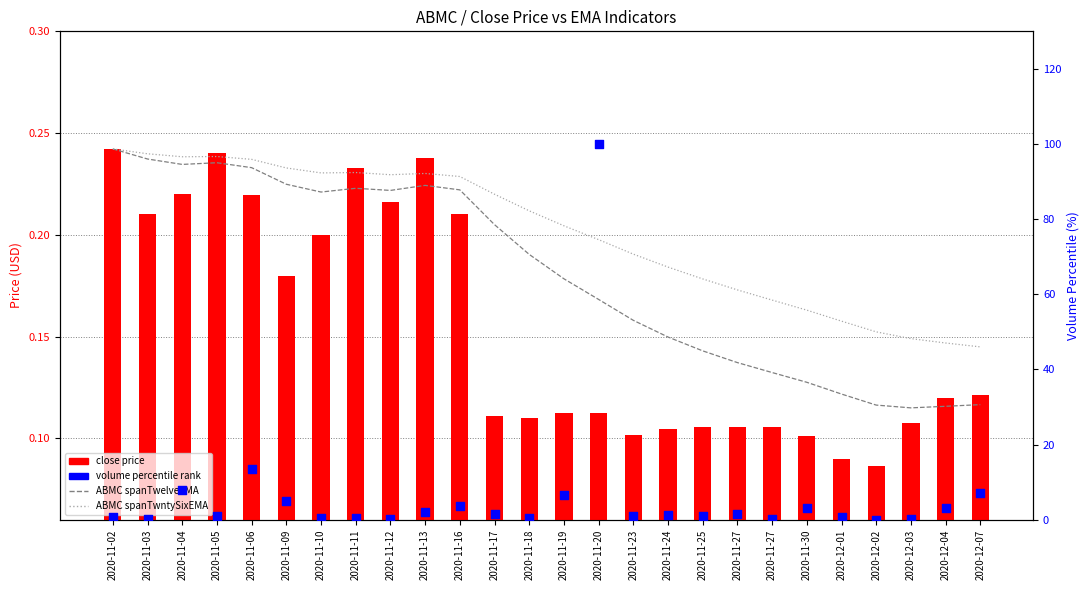

What is the total value across all series at 2020-11-30?

3.6